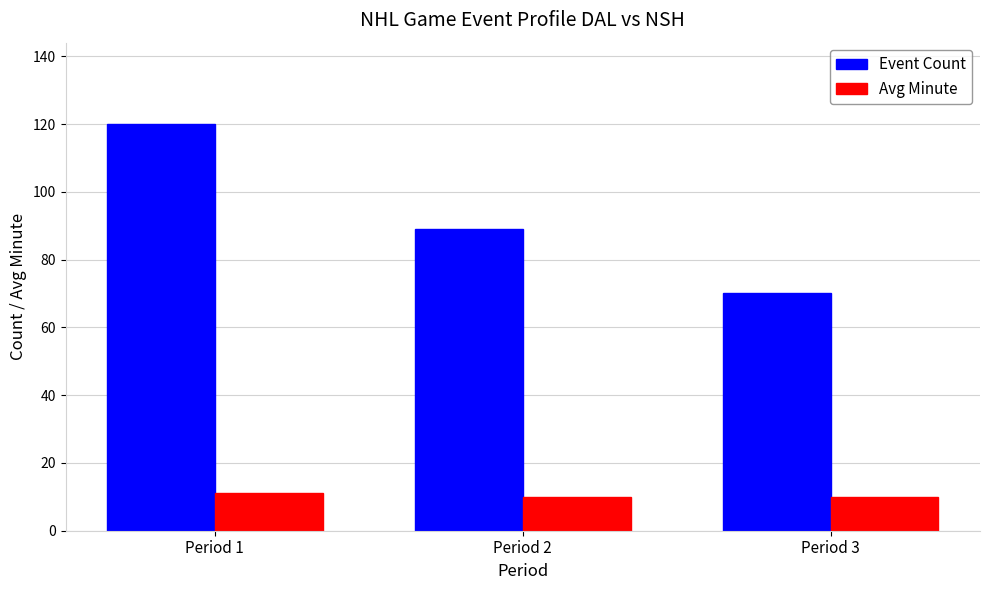

How many Event Count values are between 70 and 120?

3